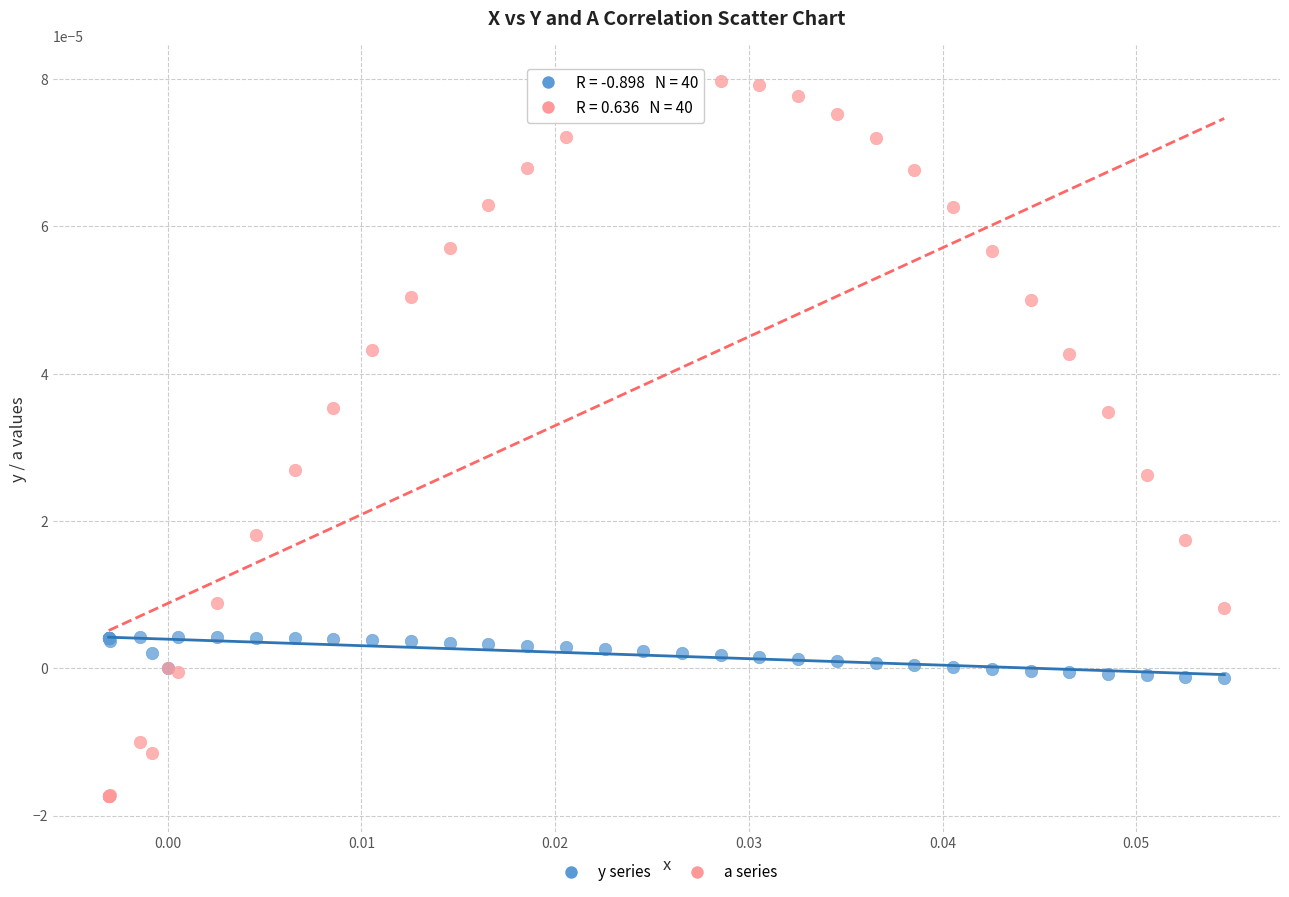

Which series contains the lowest Y value?

a series